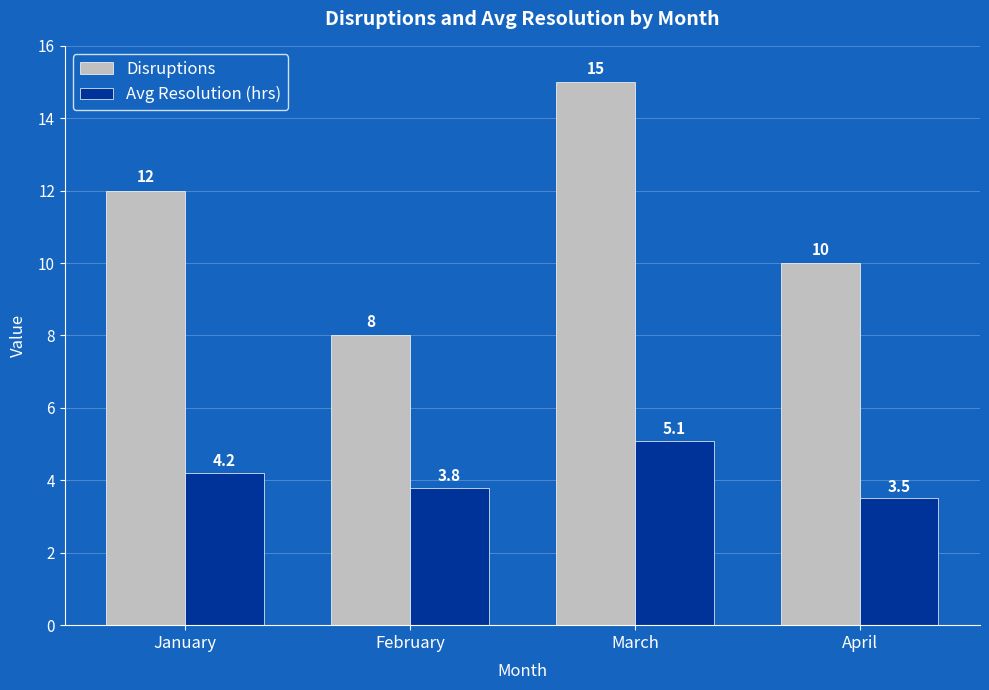

What is the approximate value of Avg Resolution (hrs) at March?

5.1